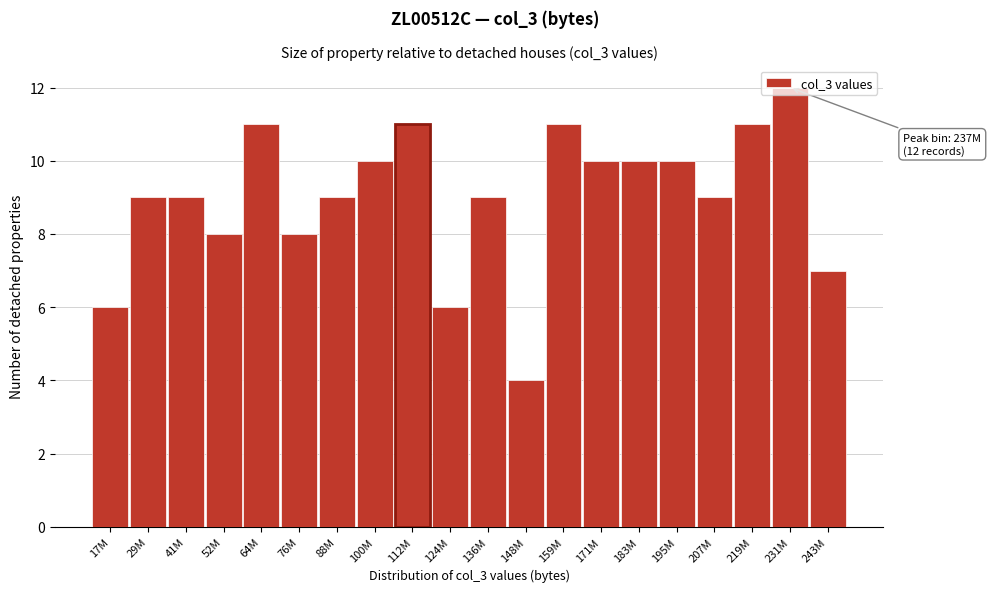

What is the difference between the maximum and minimum values?

8